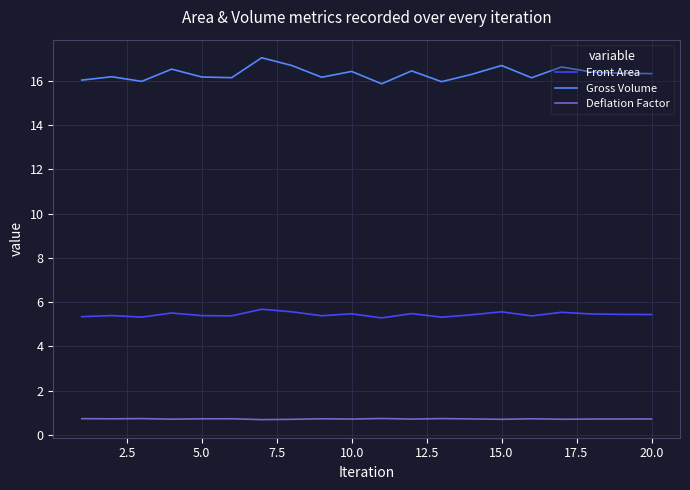

List the series in order of their overall mean, lowest first.

Deflation Factor, Front Area, Gross Volume